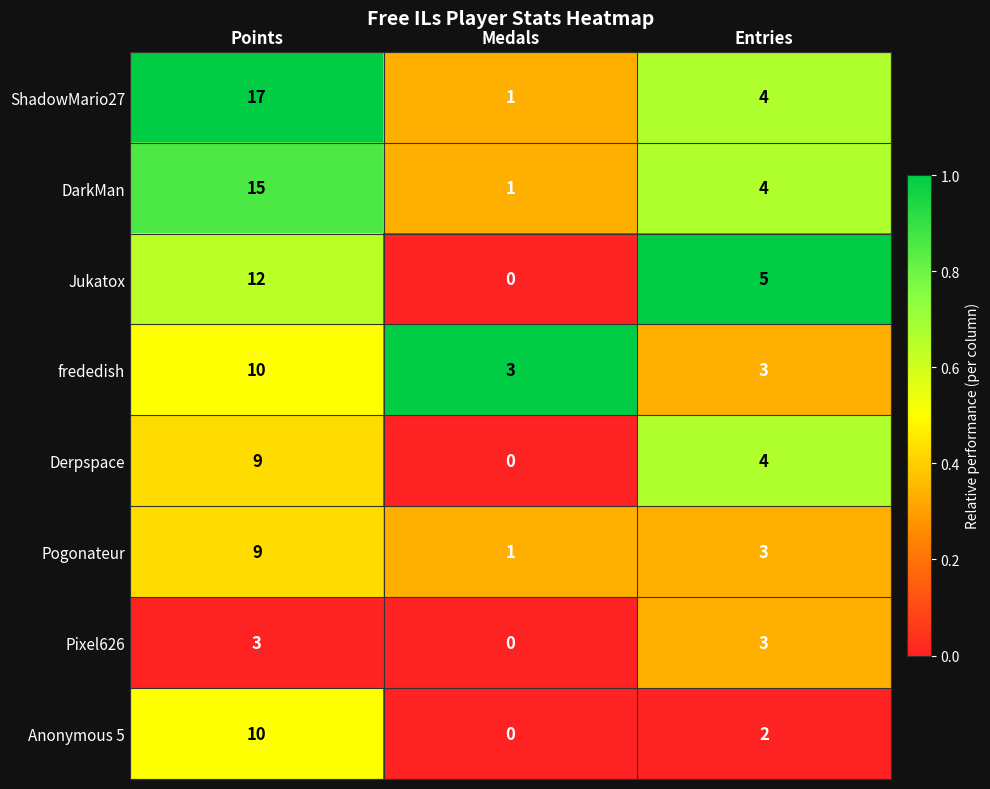

Which series has the largest total across all categories?

ShadowMario27